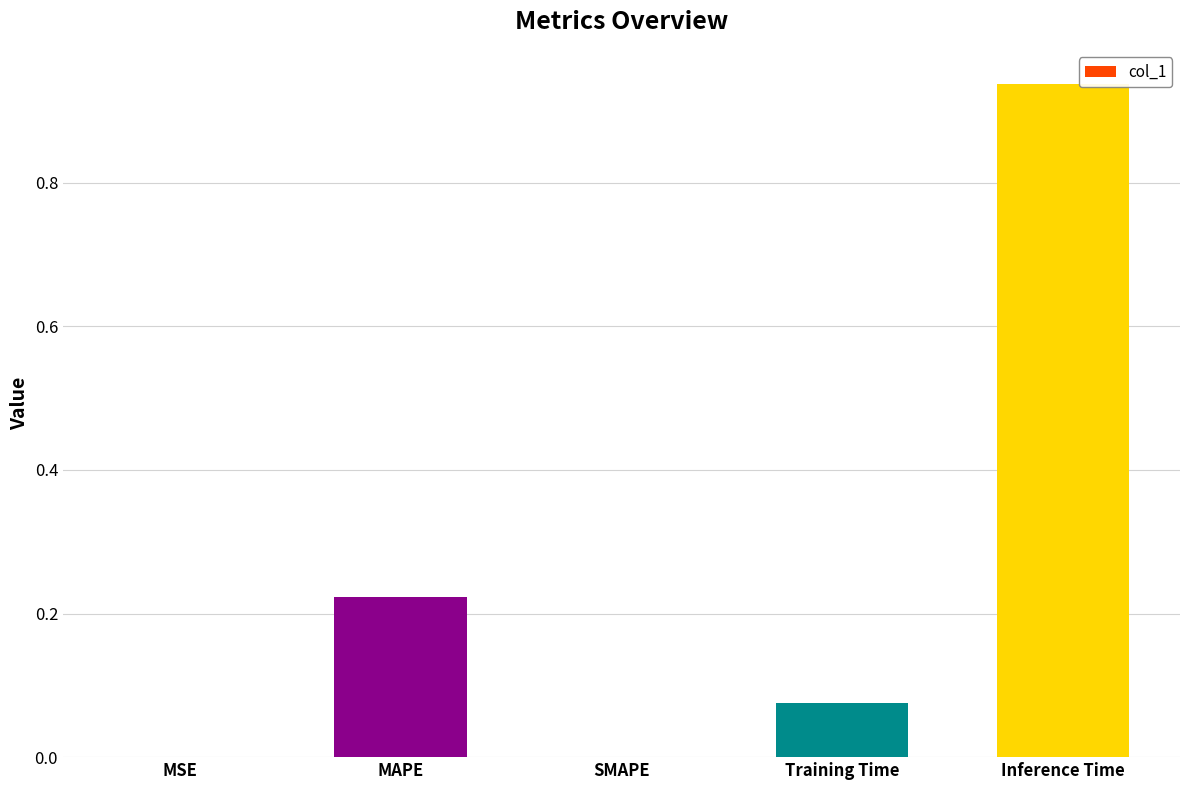

True or false: the data shows 0.0 at MSE.

True